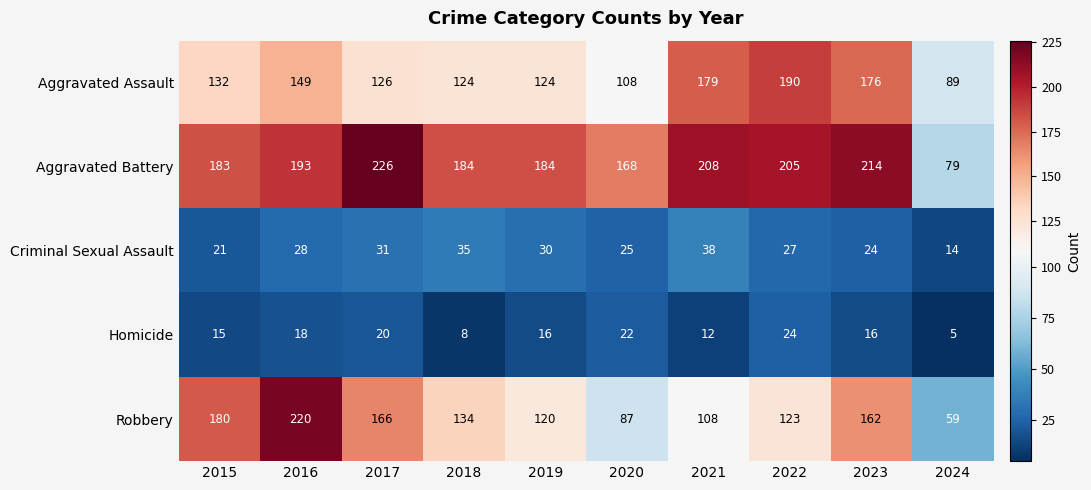

Which series has the largest total across all categories?

Aggravated Battery